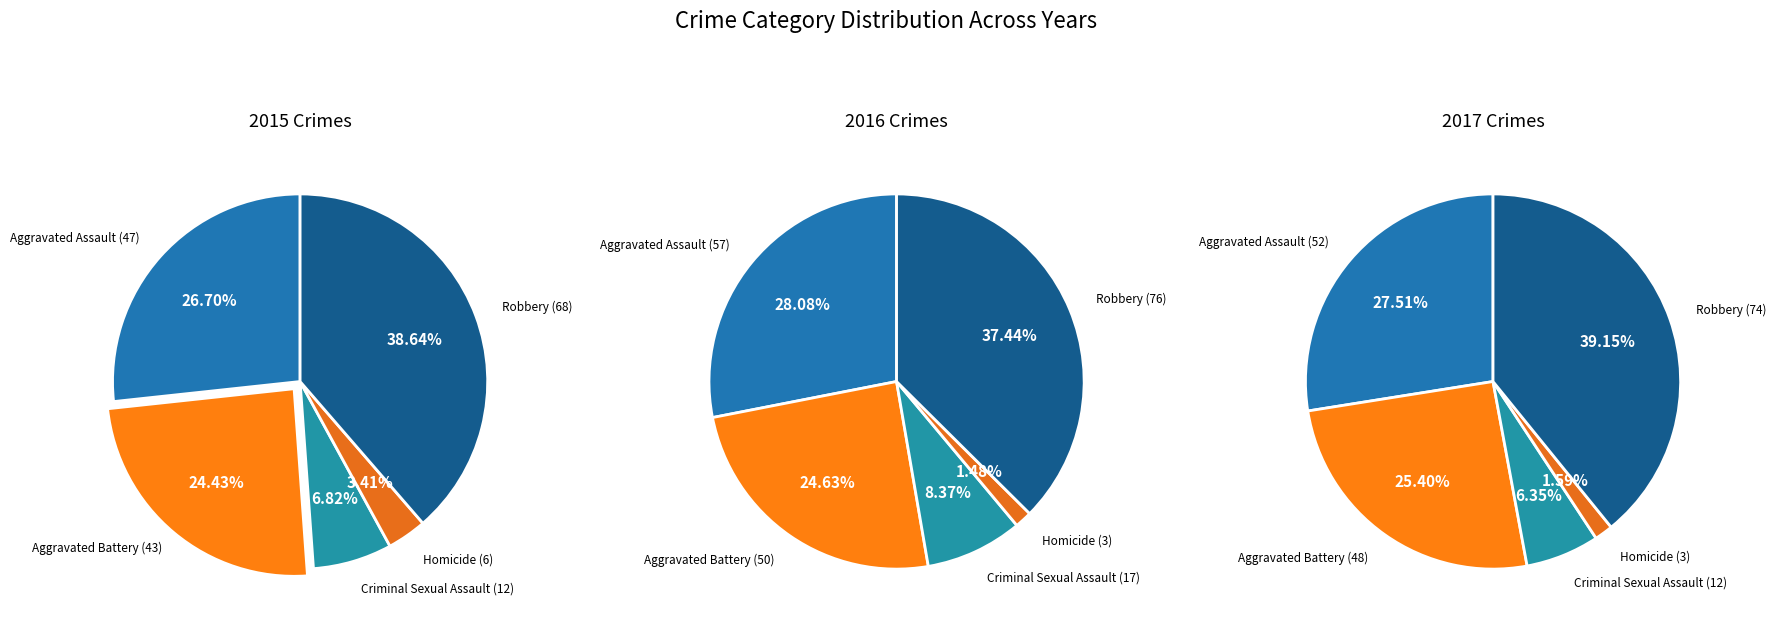

Is it true that Homicide is 1% of the pie?

False